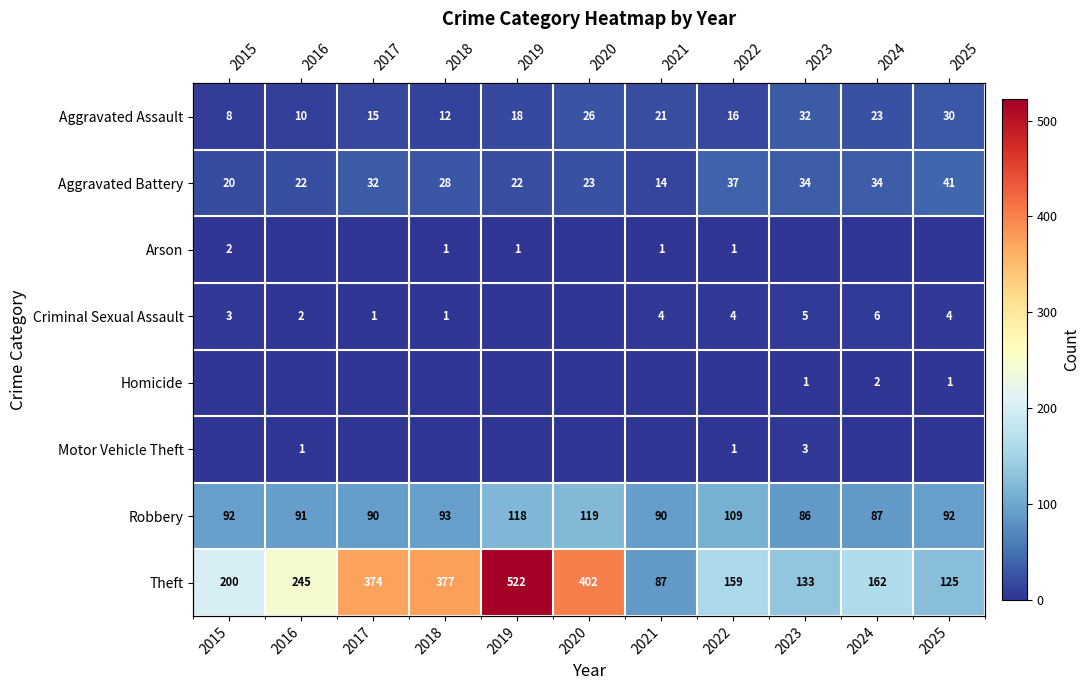

Where is Arson nearest to the value 1?

2018